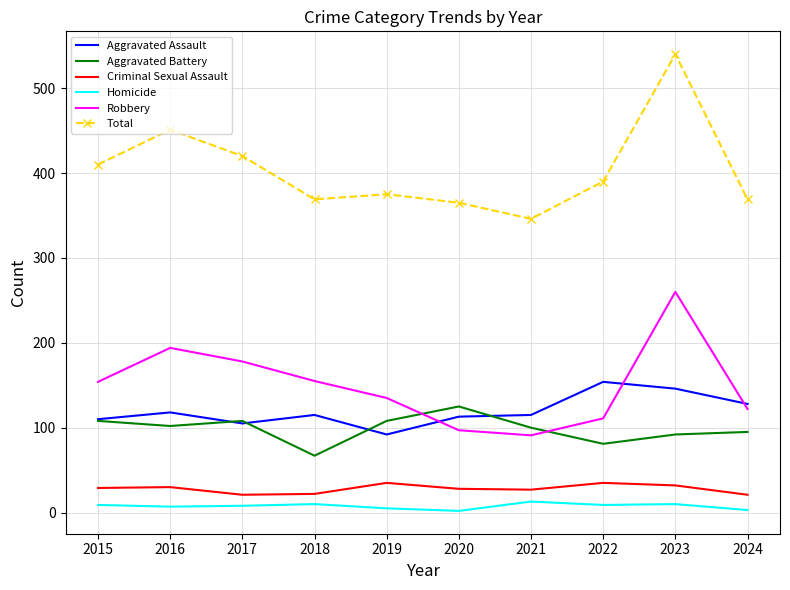

Rank the series by their maximum value, from highest to lowest.

Total, Robbery, Aggravated Assault, Aggravated Battery, Criminal Sexual Assault, Homicide